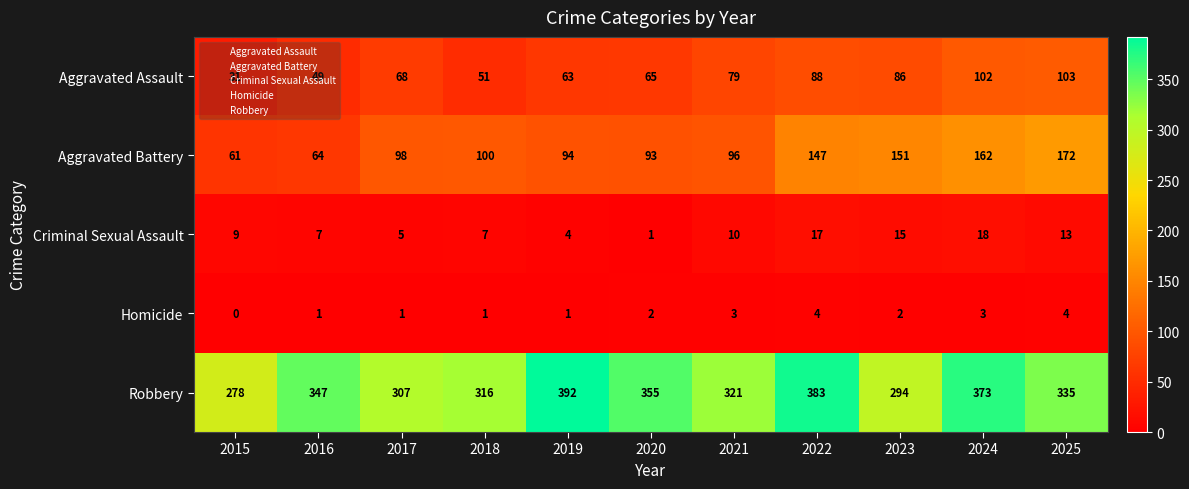

True or false: Aggravated Battery has a value of 53 at 2017.

False